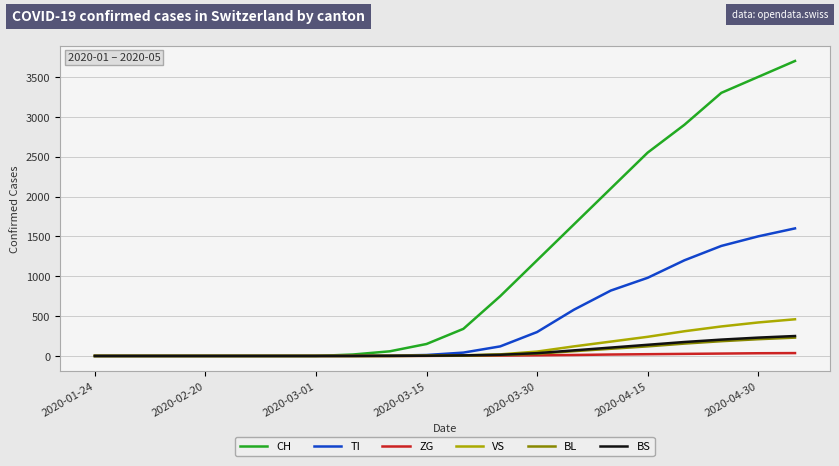

Which series has the largest range (max minus min)?

CH